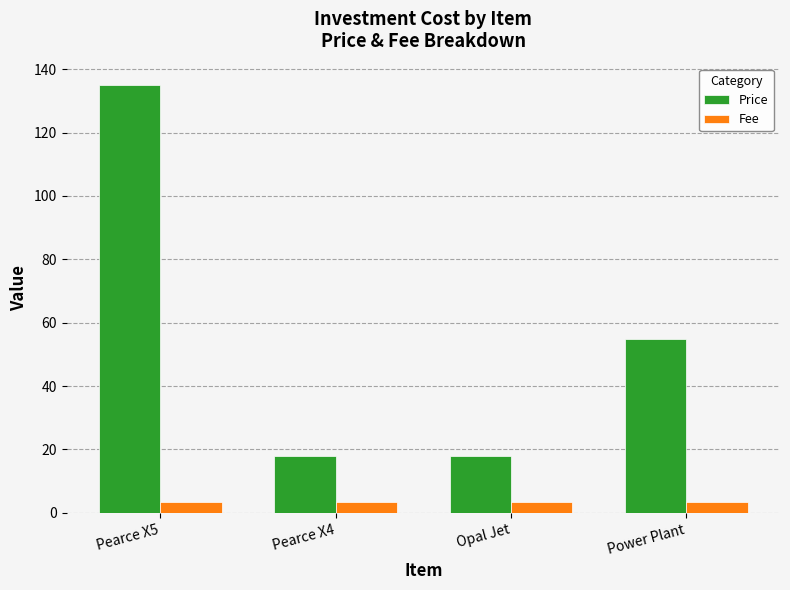

What is the difference between the maximum and minimum values in the Price series?

117.0